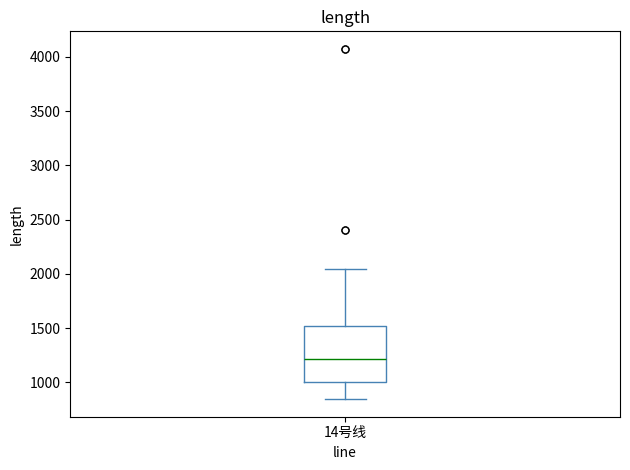

Transcribe this box plot: give where the median line is, the range the box spans, and where the two whiskers end, as read against the y-axis. The values are not printed on the chart, so give them approximately, as read against the axis.

median 1200, box 1000 to 1500, whiskers 850 to 2050